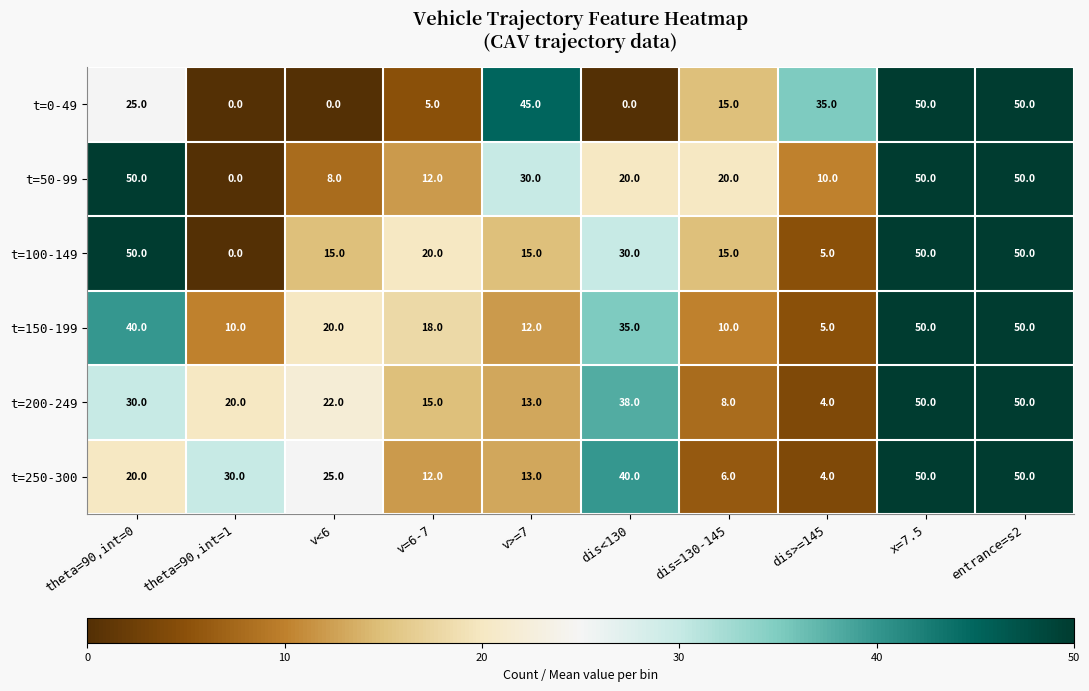

Is it true that t=150-199 equals 27 at v<6?

False